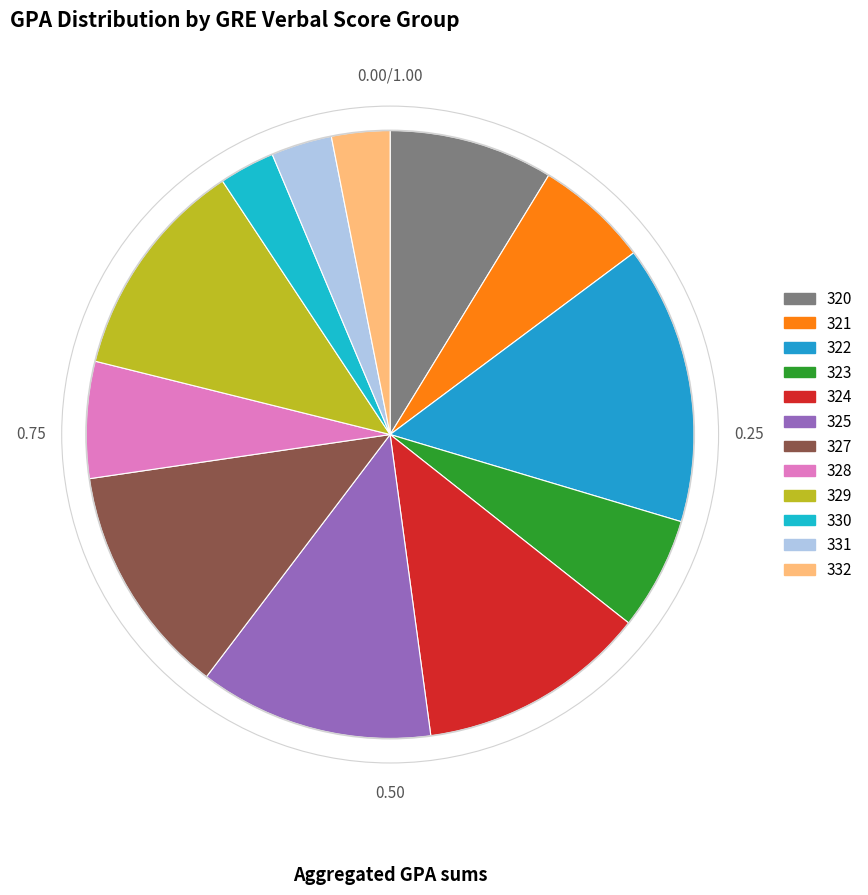

How many segments does this pie chart have?

12